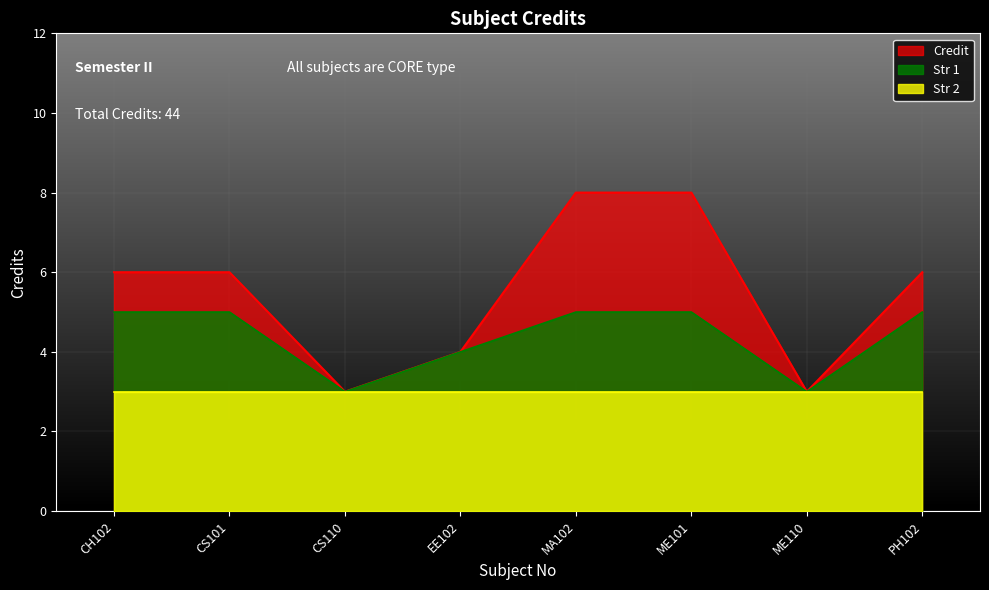

Rank the categories by value from highest to lowest.

MA102, ME101, CH102, CS101, PH102, EE102, CS110, ME110